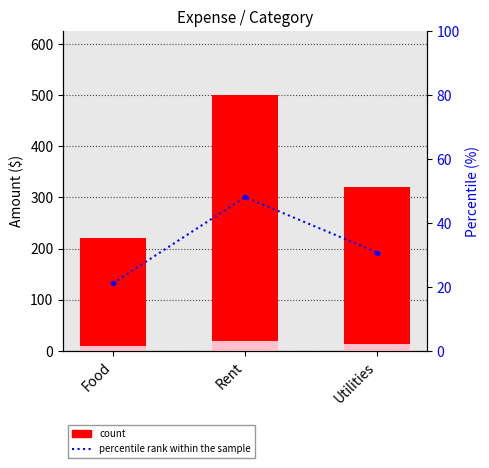

Which category has the highest value across all series?

Rent